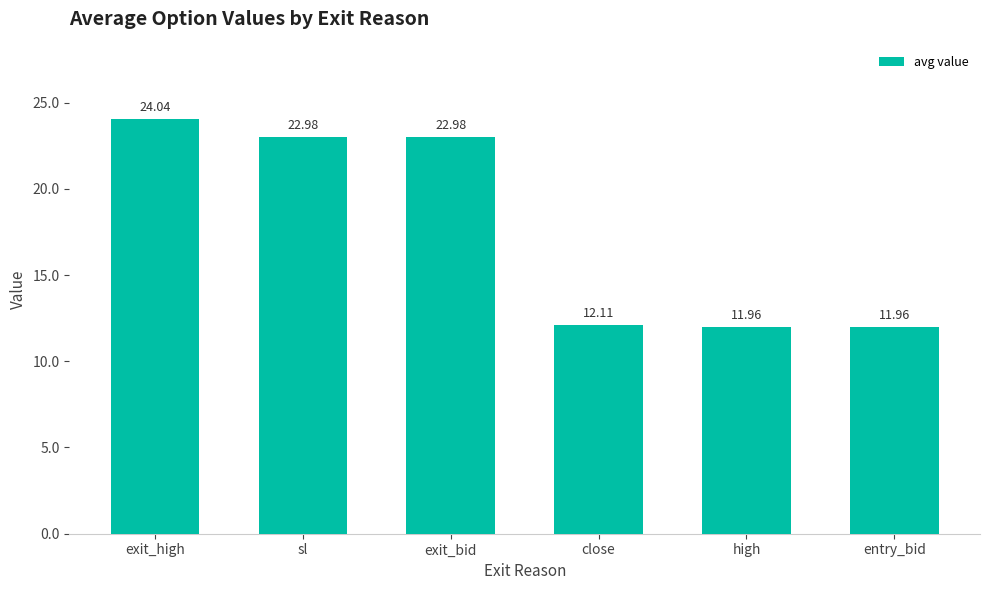

What is the average value?

17.7